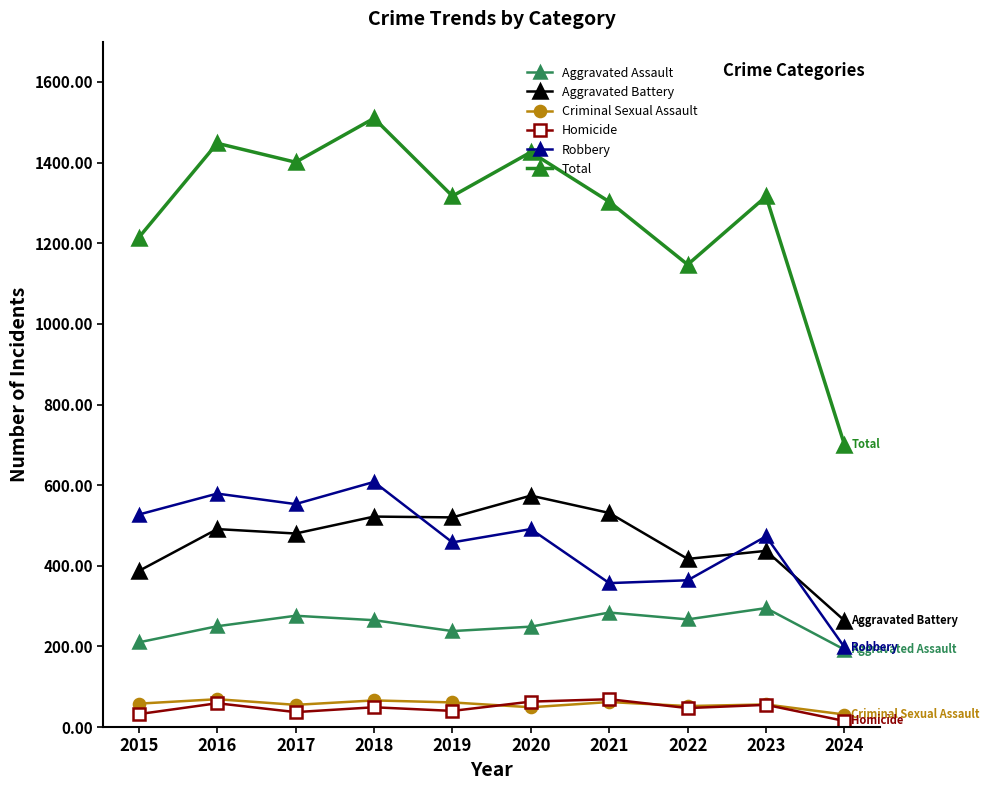

How many data points in Aggravated Battery are less than 491?

5